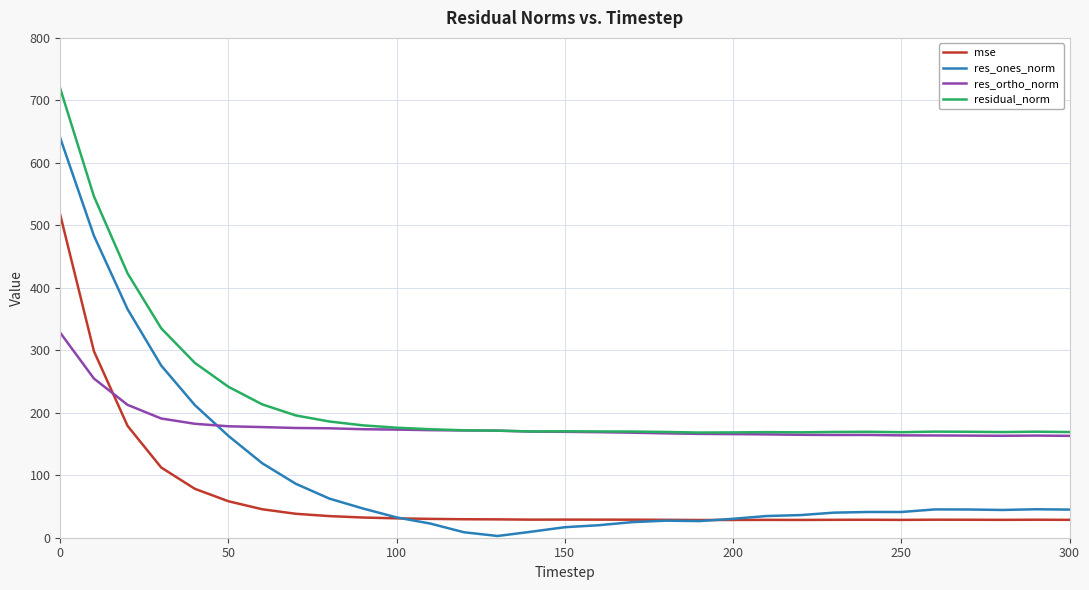

What is the maximum value for res_ones_norm?

639.5